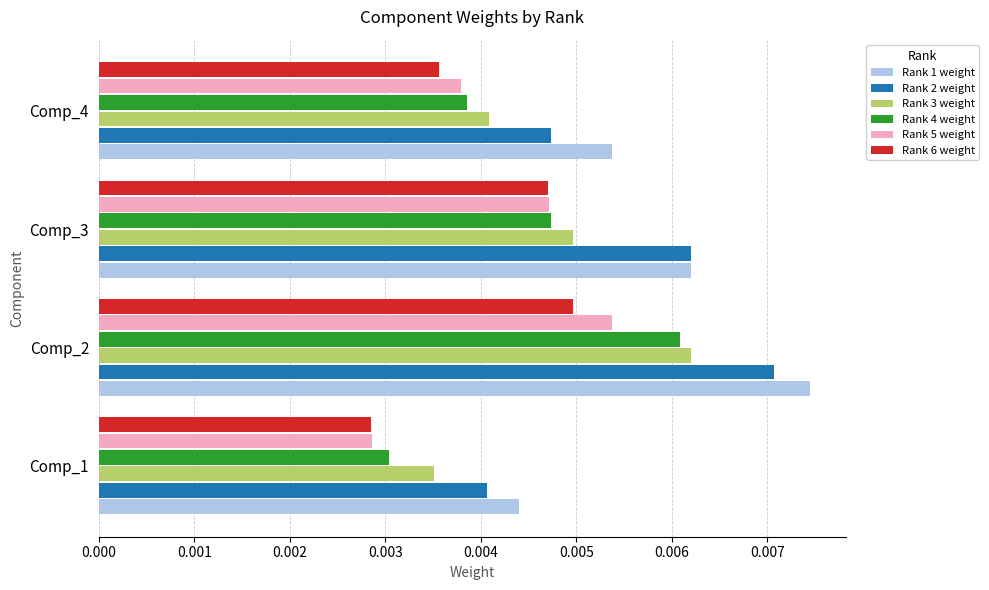

At which category is the sum across all series the highest?

Comp_2